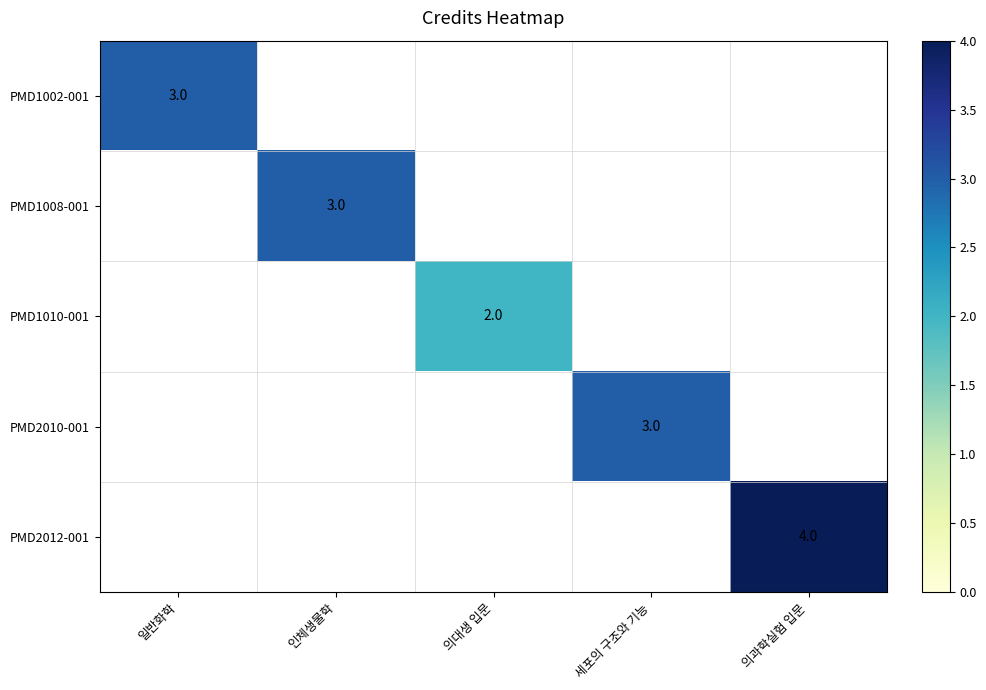

Count the number of data series in this chart.

5